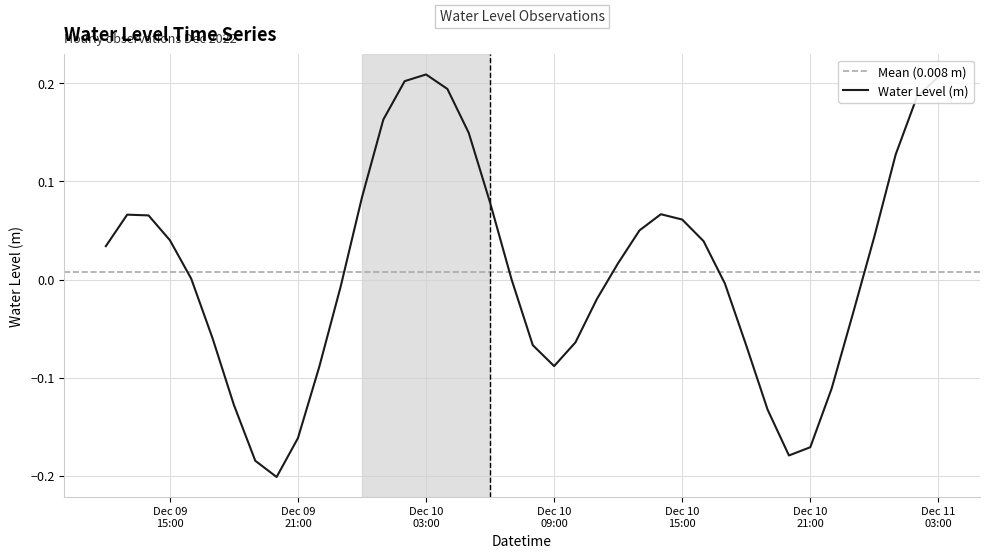

Which category has the lowest value across all series?

2022-12-09 20:00:00